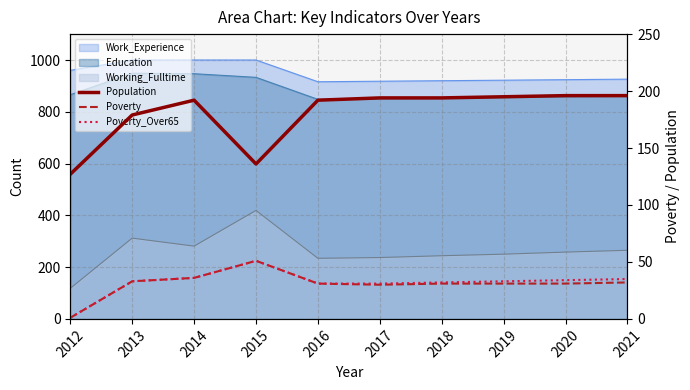

Which has a higher value, 2021 or 2013?

2021